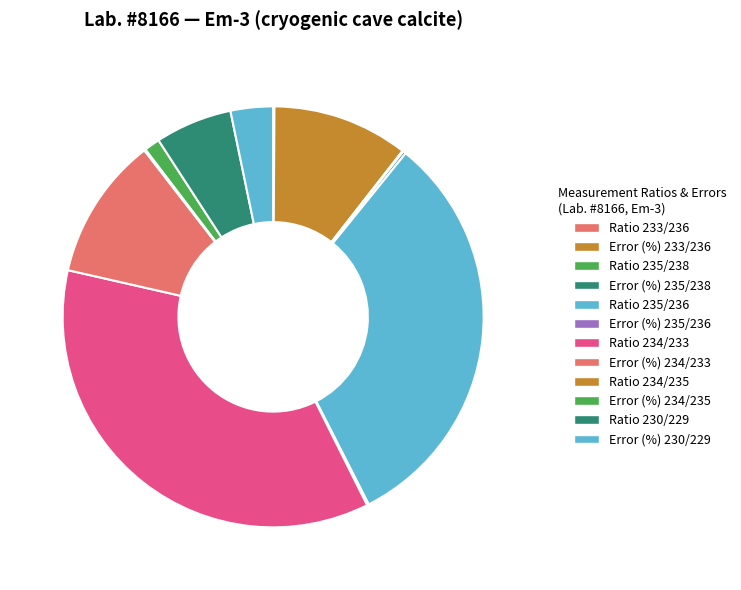

How many segments does this pie chart have?

12